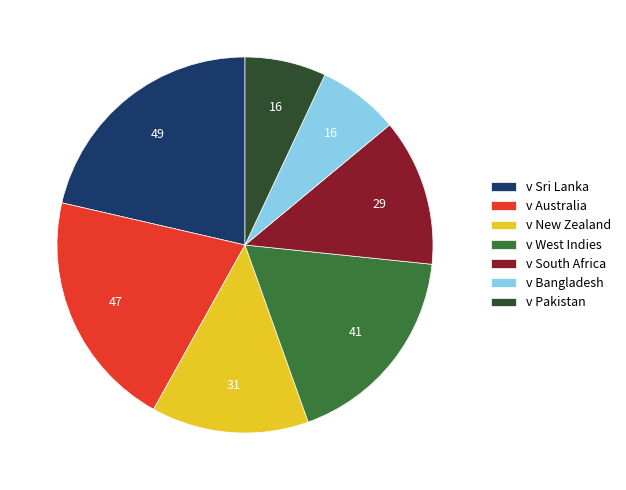

Is the sum of v New Zealand and v Australia greater than half?

No